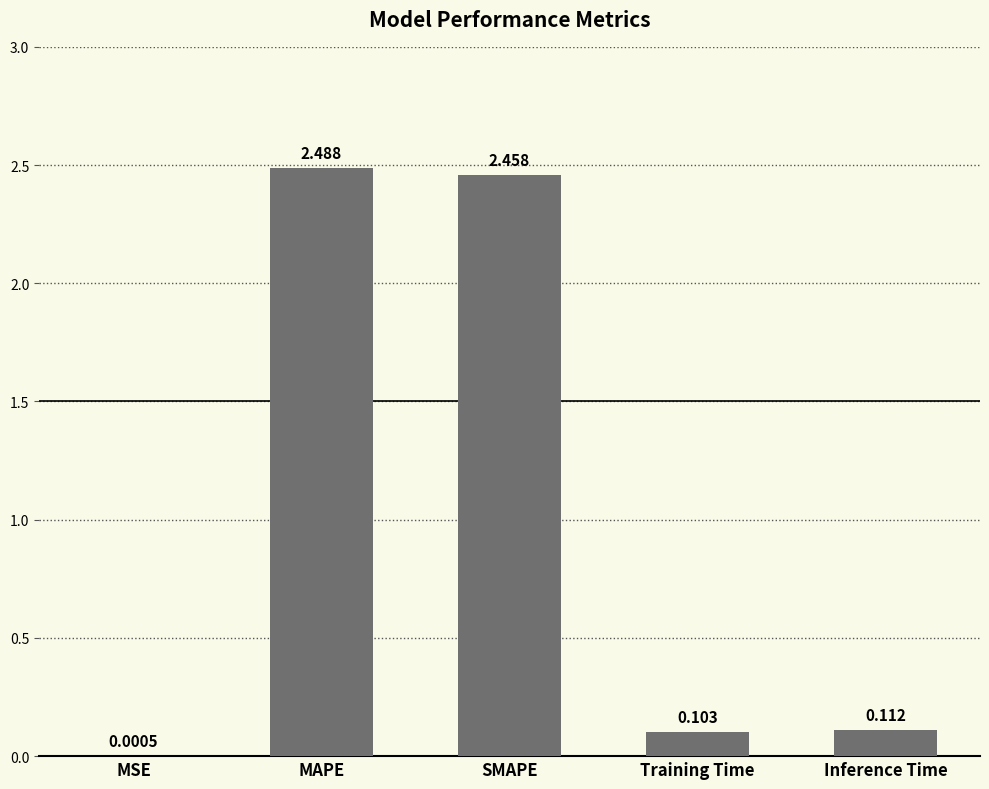

What is the average value?

1.0